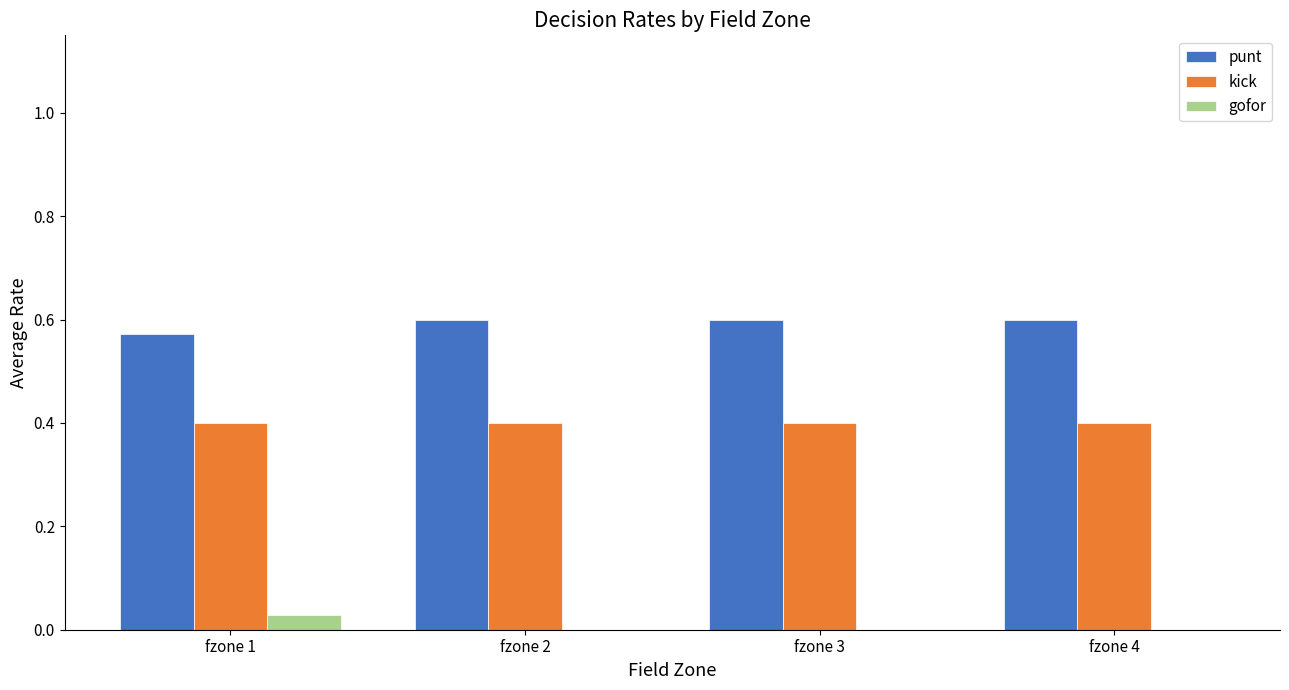

What is the maximum value for kick?

0.4